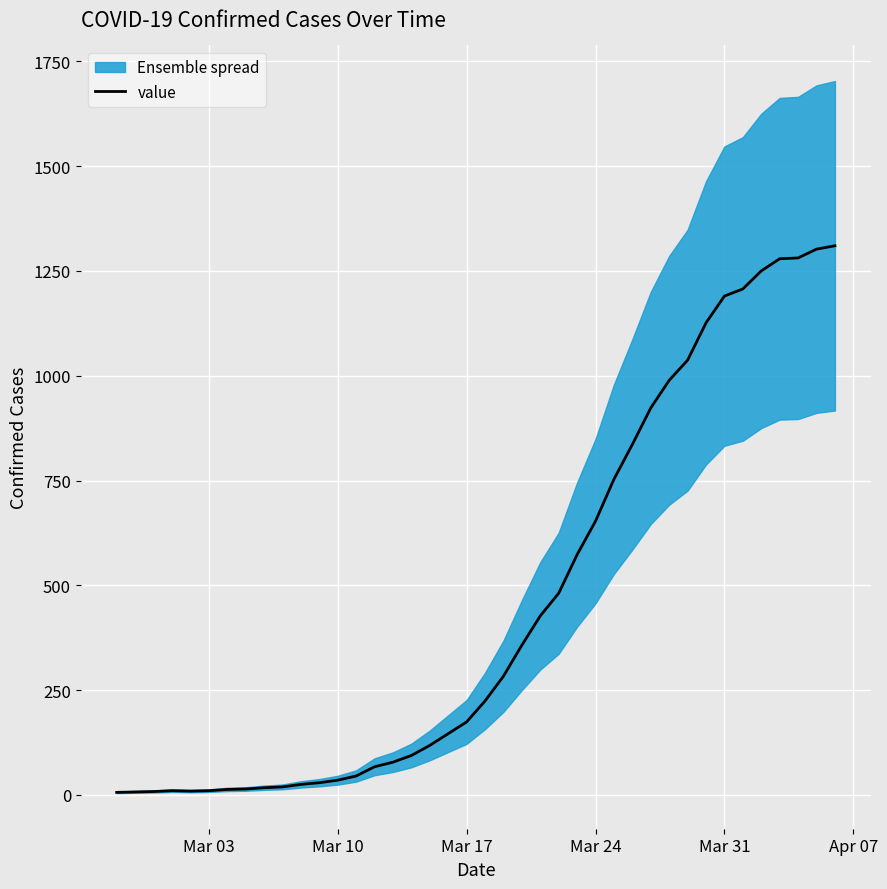

What is the highest value of the value series?

1310